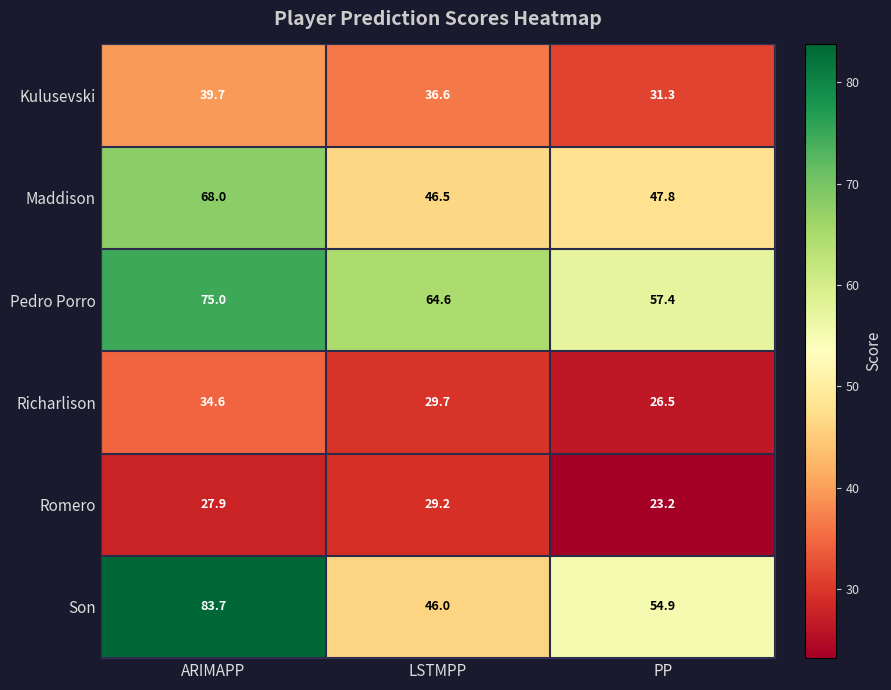

What is the difference between the maximum and minimum values in the Richarlison series?

8.1